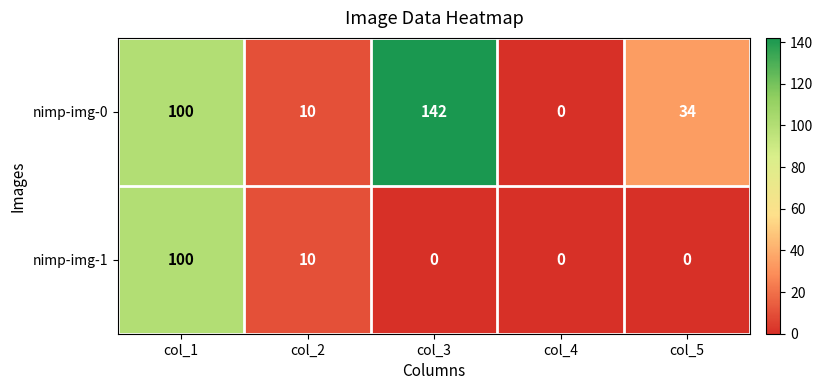

What is the greatest value displayed?

142